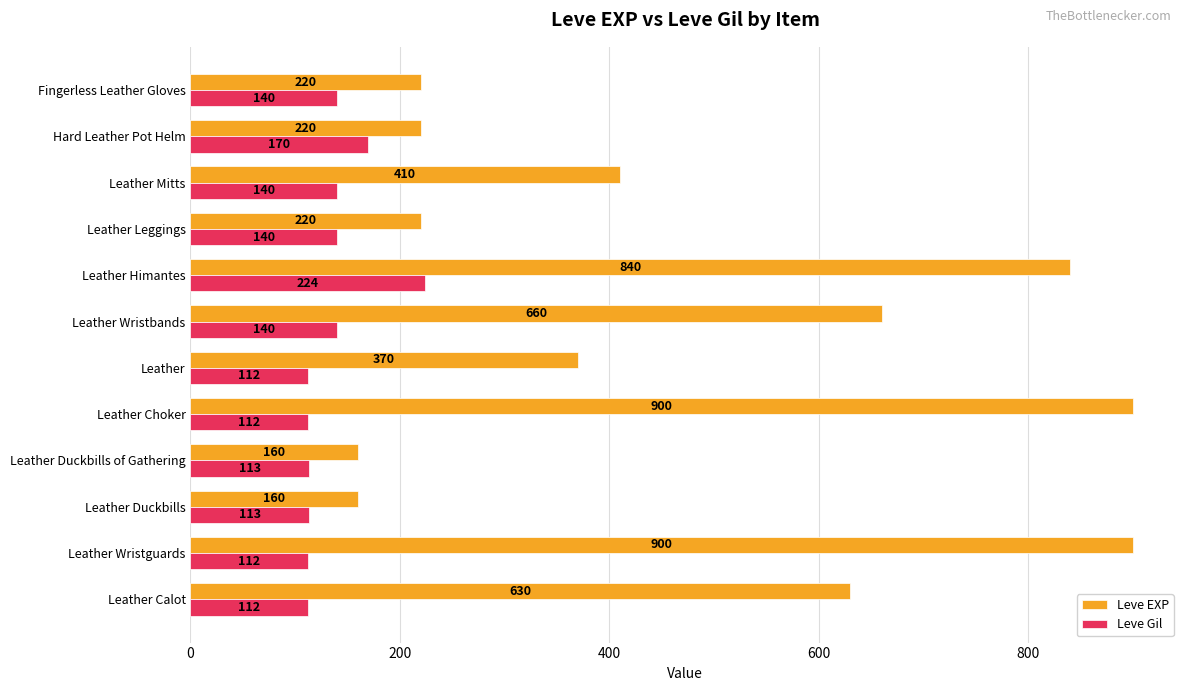

What is the average value of the Leve EXP series?

474